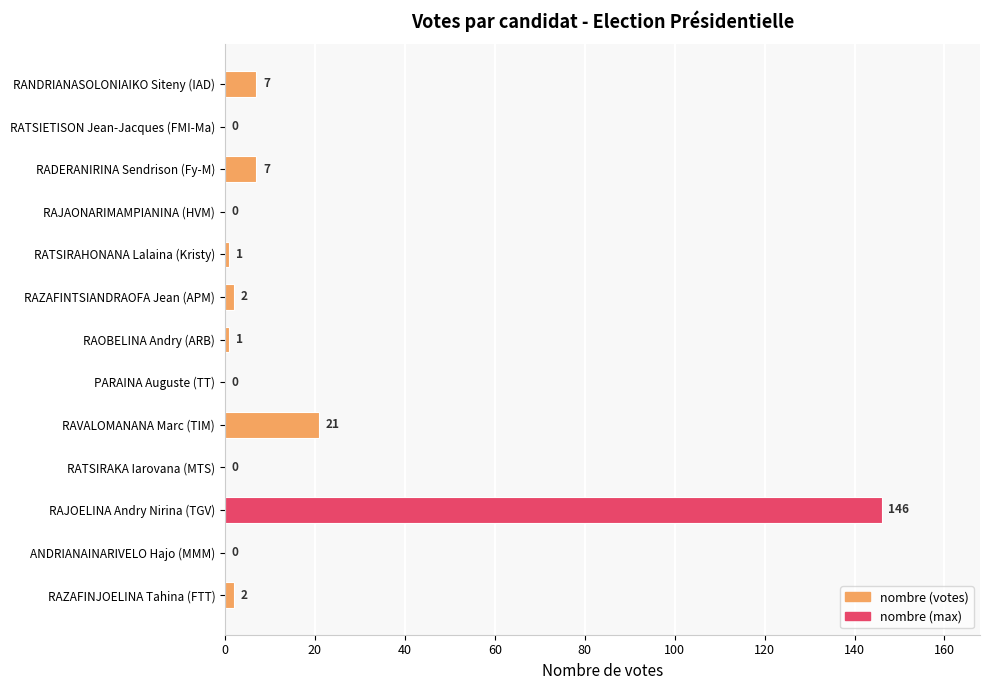

Reading top to bottom, extract all data points from this chart.

RANDRIANASOLONIAIKO Siteny (IAD)=7	RATSIETISON Jean-Jacques (FMI-Ma)=0	RADERANIRINA Sendrison (Fy-M)=7	RAJAONARIMAMPIANINA (HVM)=0	RATSIRAHONANA Lalaina (Kristy)=1	RAZAFINTSIANDRAOFA Jean (APM)=2	RAOBELINA Andry (ARB)=1	PARAINA Auguste (TT)=0	RAVALOMANANA Marc (TIM)=21	RATSIRAKA Iarovana (MTS)=0	RAJOELINA Andry Nirina (TGV)=146	ANDRIANAINARIVELO Hajo (MMM)=0	RAZAFINJOELINA Tahina (FTT)=2